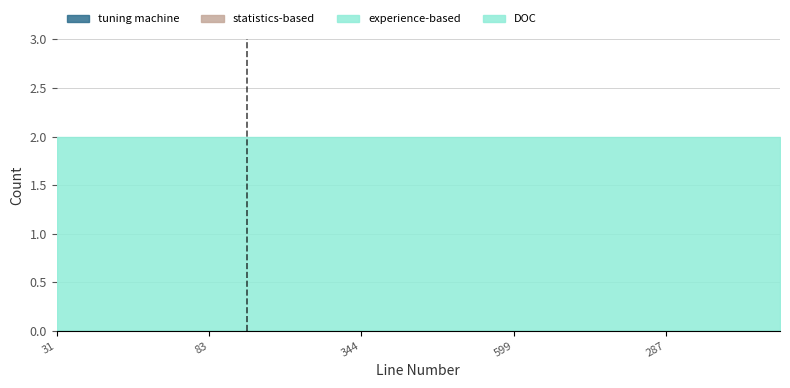

Reading right to left, what are all the values shown in this chart?

DOC: 1550=2	1437=2	1421=2	287=2	43=2	29=2	335=2	599=2	417=2	37=2	404=2	344=2	1418=2	264=2	178=2	83=2	505=2	76=2	12=2	31=2
experience-based: 1550=0	1437=0	1421=0	287=0	43=0	29=0	335=0	599=0	417=0	37=0	404=0	344=0	1418=0	264=0	178=0	83=0	505=0	76=0	12=0	31=0
statistics-based: 1550=0	1437=0	1421=0	287=0	43=0	29=0	335=0	599=0	417=0	37=0	404=0	344=0	1418=0	264=0	178=0	83=0	505=0	76=0	12=0	31=0
tuning machine: 1550=0	1437=0	1421=0	287=0	43=0	29=0	335=0	599=0	417=0	37=0	404=0	344=0	1418=0	264=0	178=0	83=0	505=0	76=0	12=0	31=0